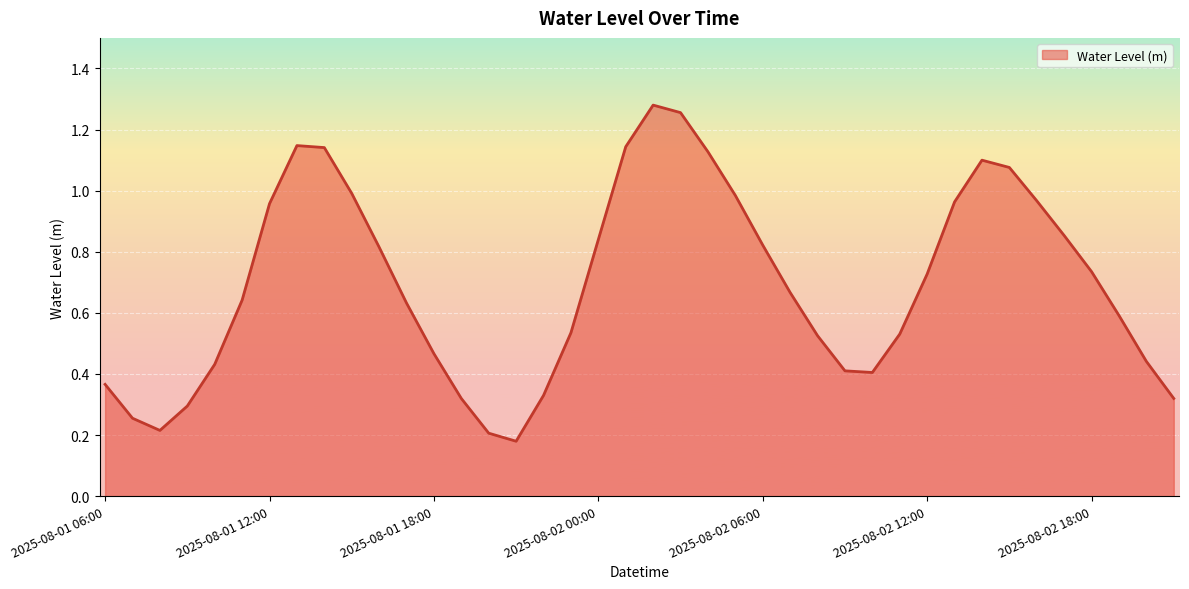

Does the chart display data point markers on the line(s)?

No